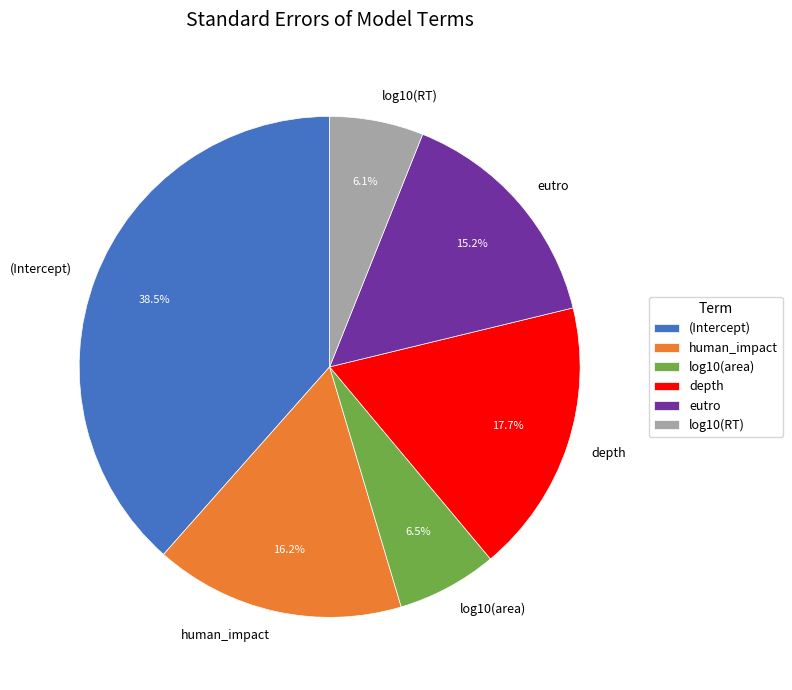

Which has a higher value, depth or eutro?

depth